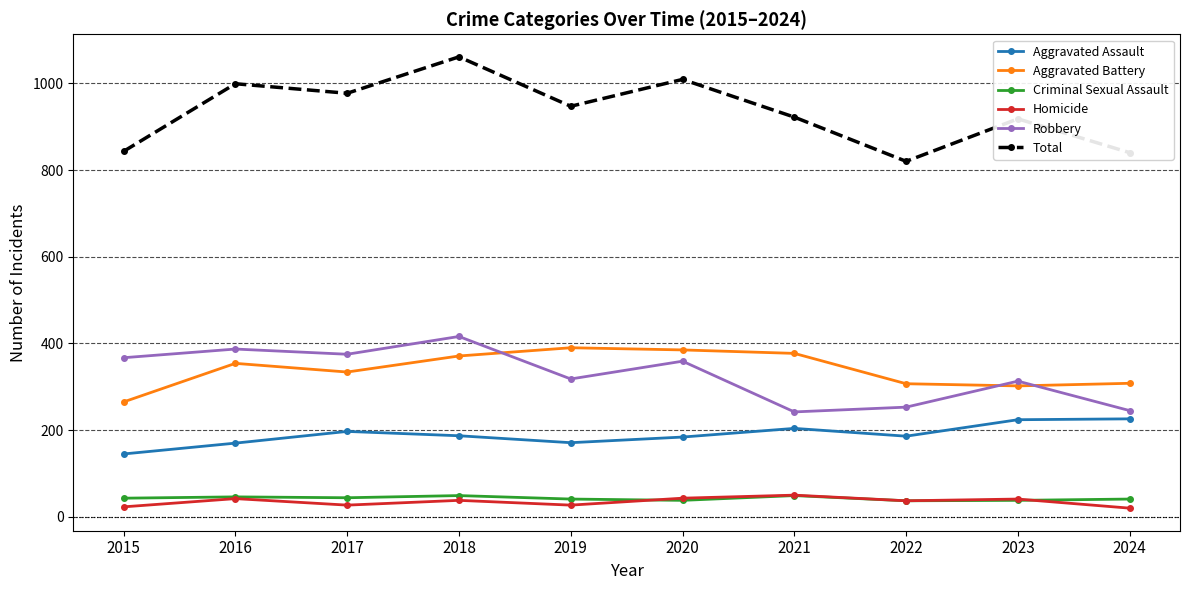

Is the value of Aggravated Assault at 2017 greater than the value of Total at 2019?

No